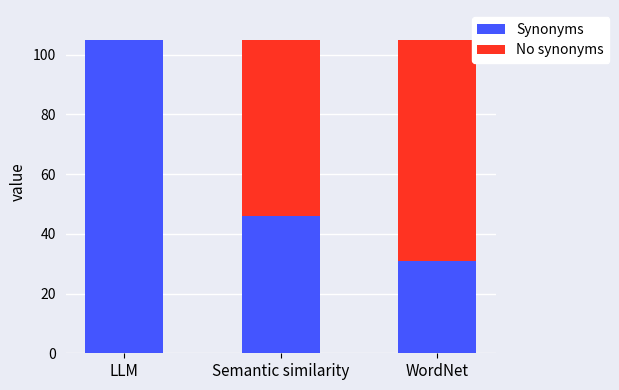

Are the bars horizontal?

No